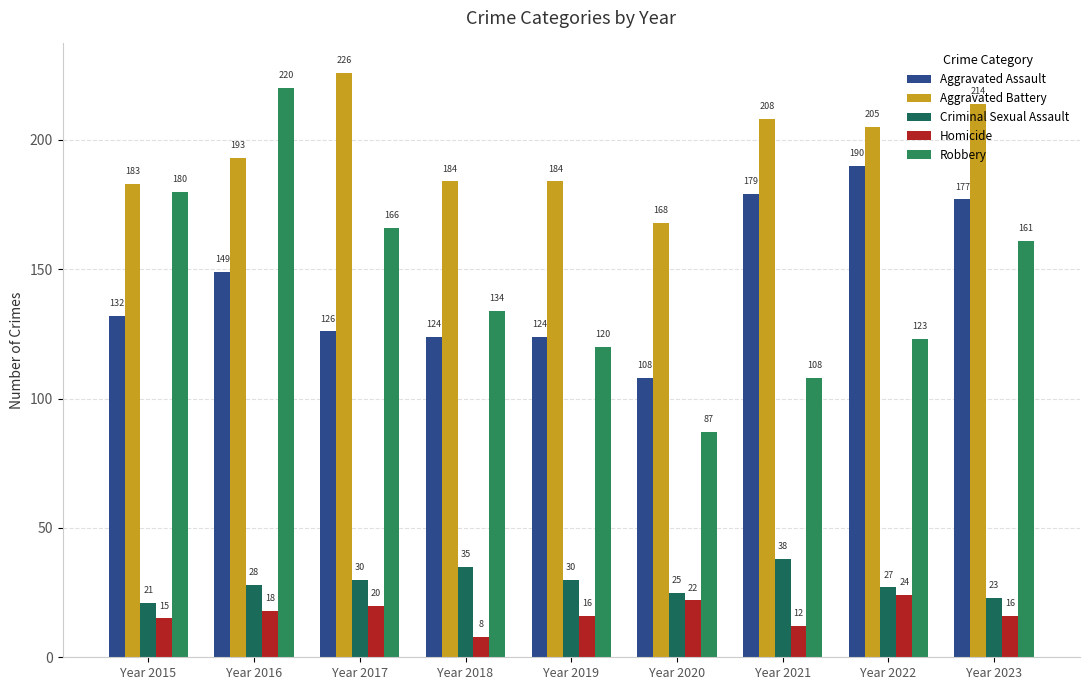

What is the greatest value displayed?

226